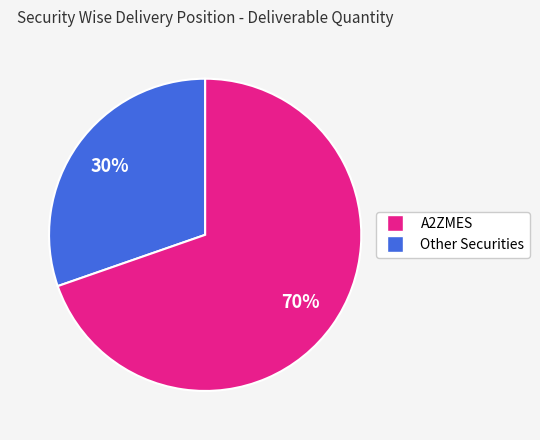

To the nearest percent, what is the average slice percentage?

50%